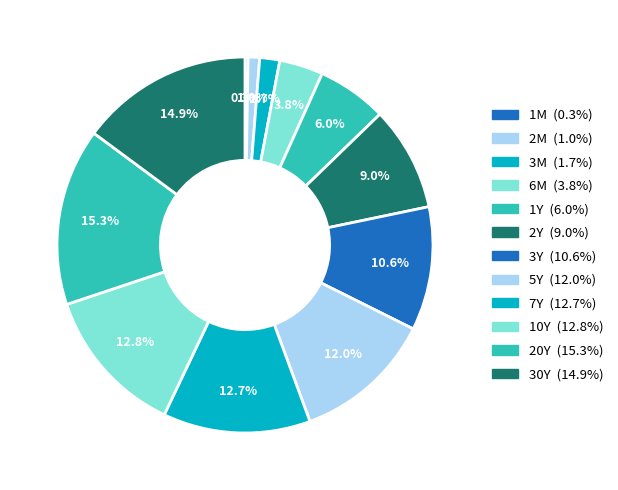

How many slices are in this pie chart?

12